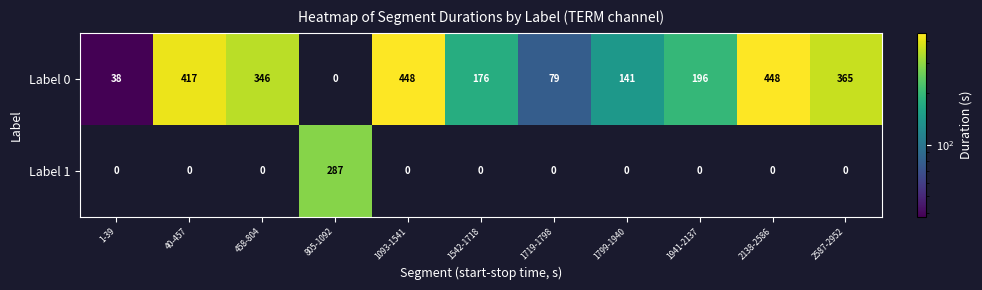

Rank the series at 1093-1541 from highest to lowest value.

Label 0, Label 1